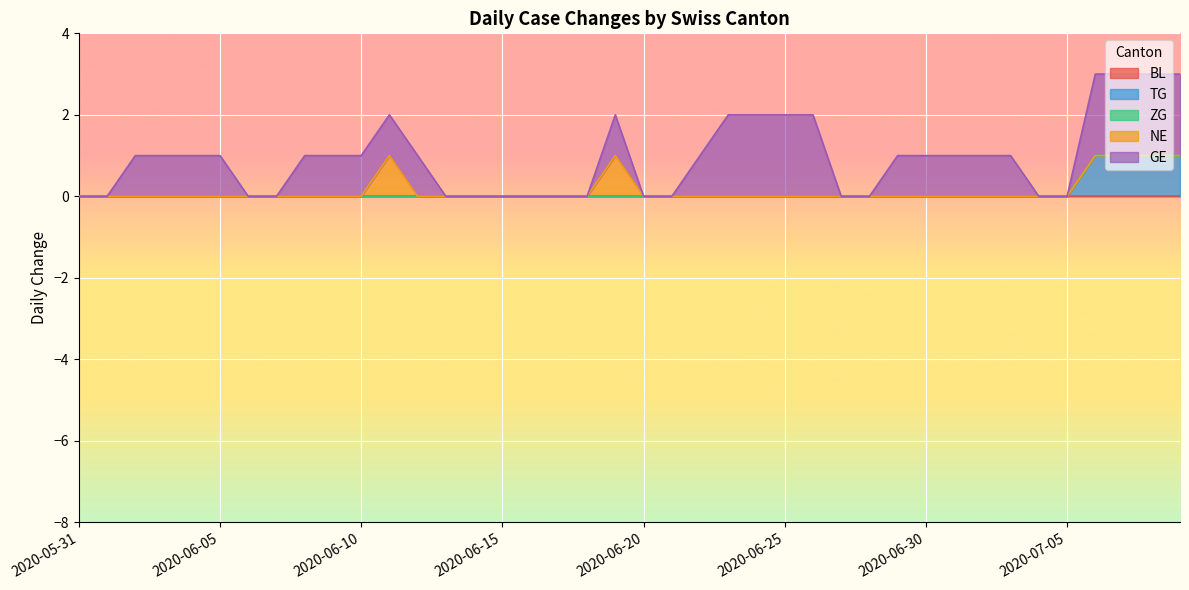

What is the label of the 38th point from the right?

2020-06-02